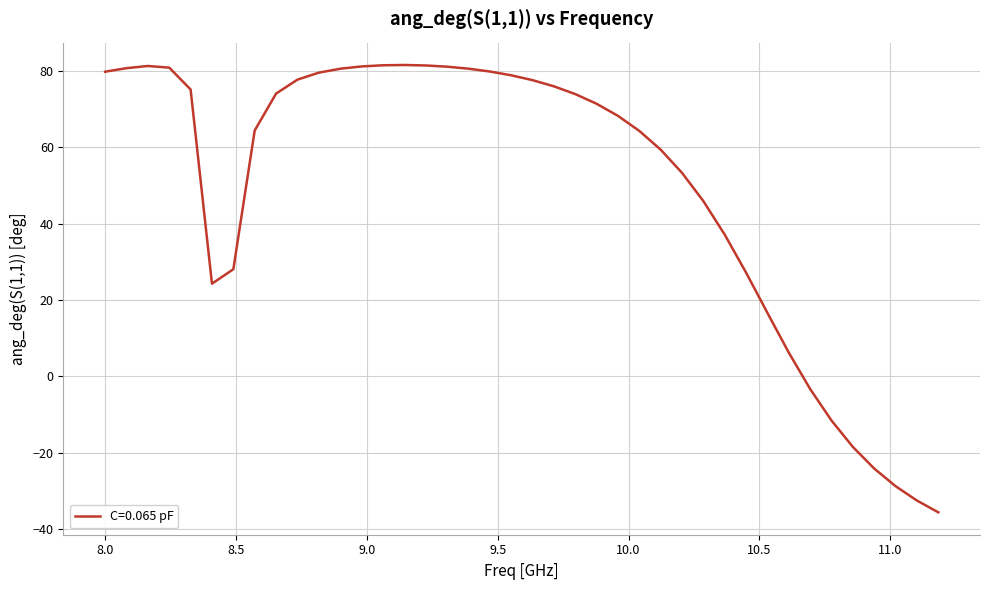

What is the difference between the maximum and minimum values?

117.2